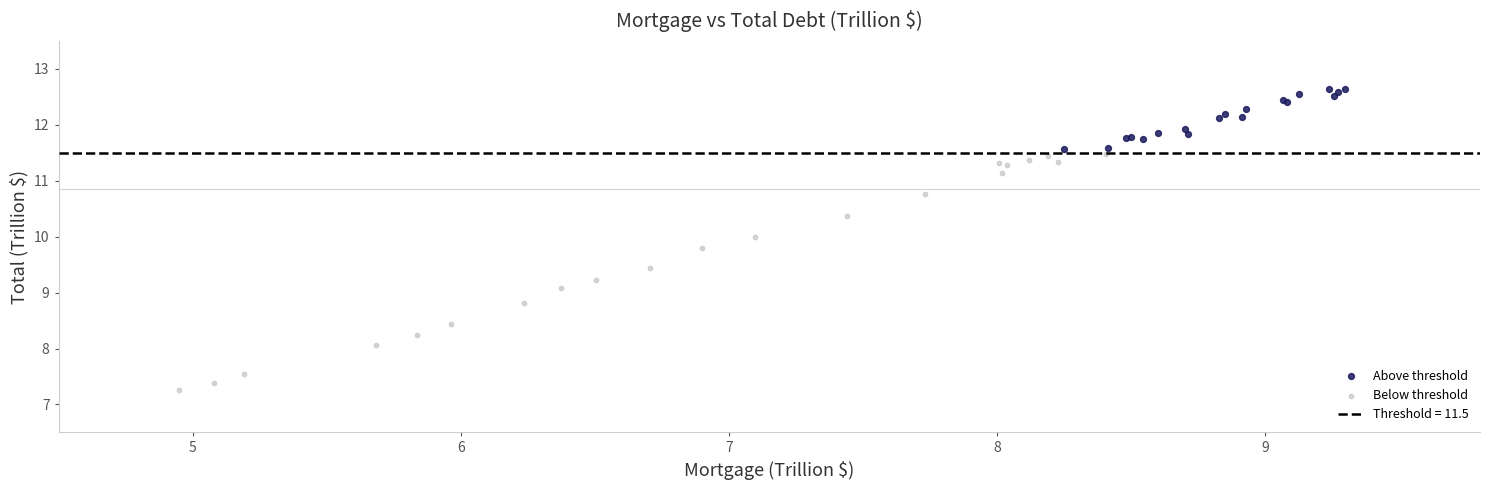

Which series contains the lowest Y value?

Below threshold